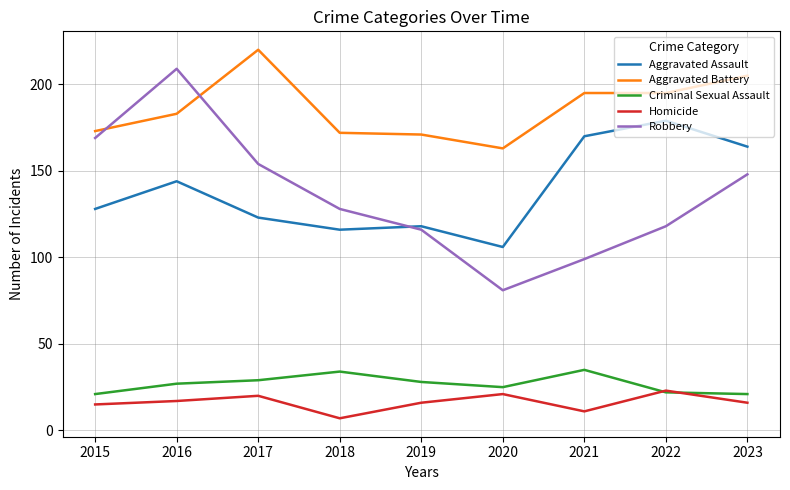

Rank the series at 2019 from highest to lowest value.

Aggravated Battery, Aggravated Assault, Robbery, Criminal Sexual Assault, Homicide